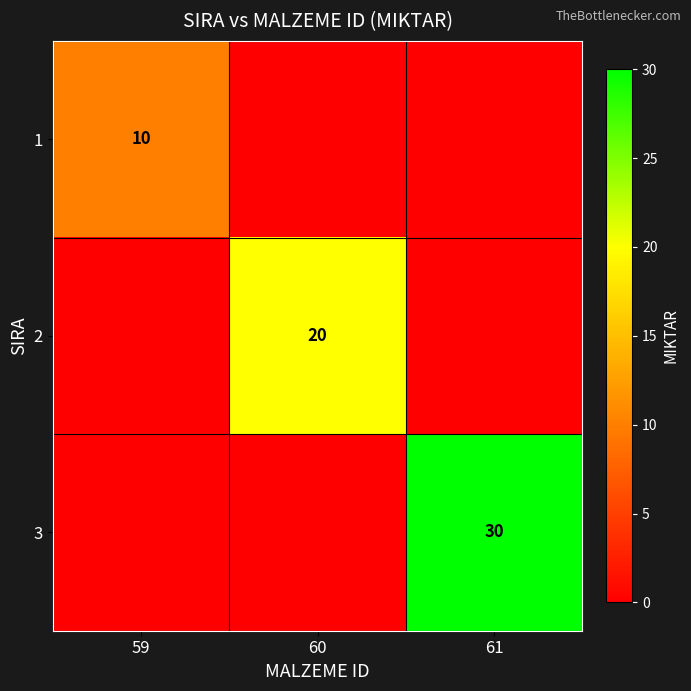

Between 61 and 59, which is larger?

59